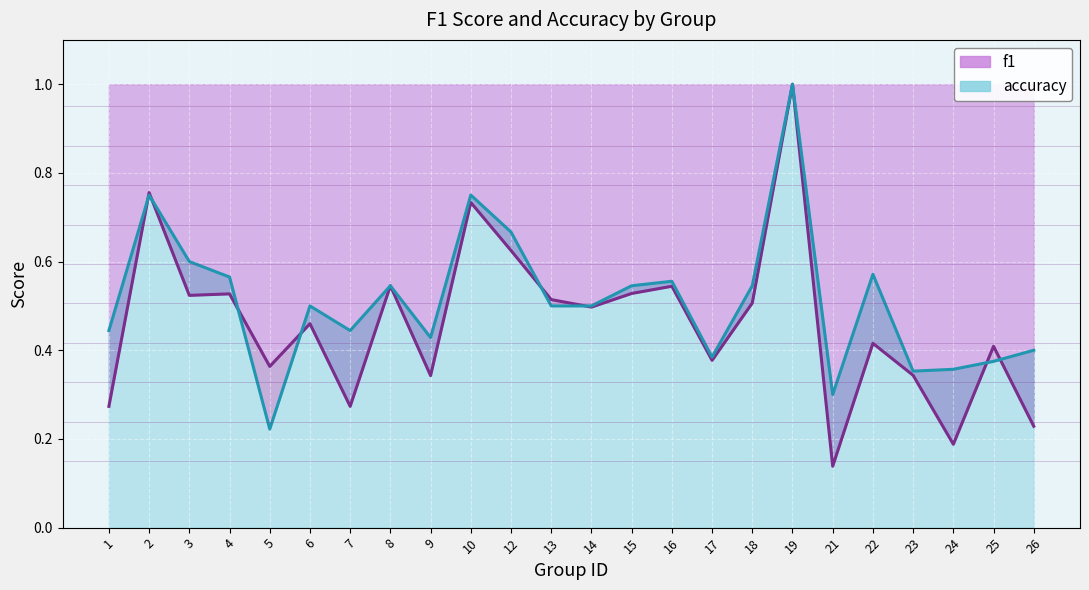

True or false: accuracy has a value of 1.0 at 19.

True